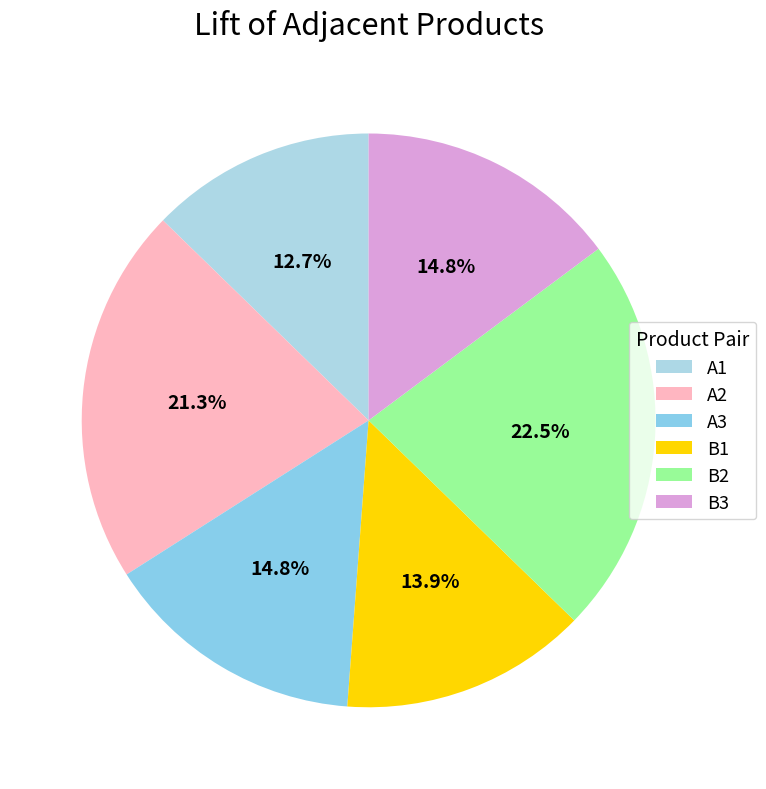

How many slices are in this pie chart?

6